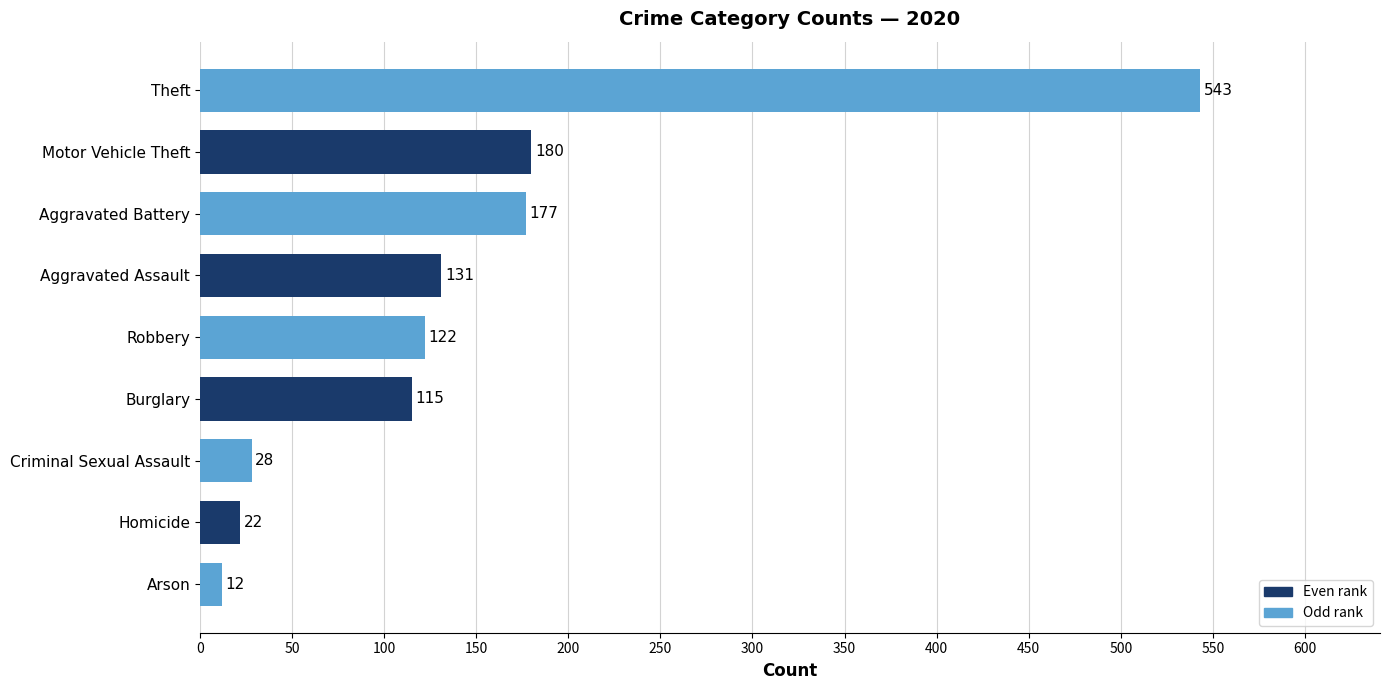

Where is the data nearest to the value 277?

Motor Vehicle Theft